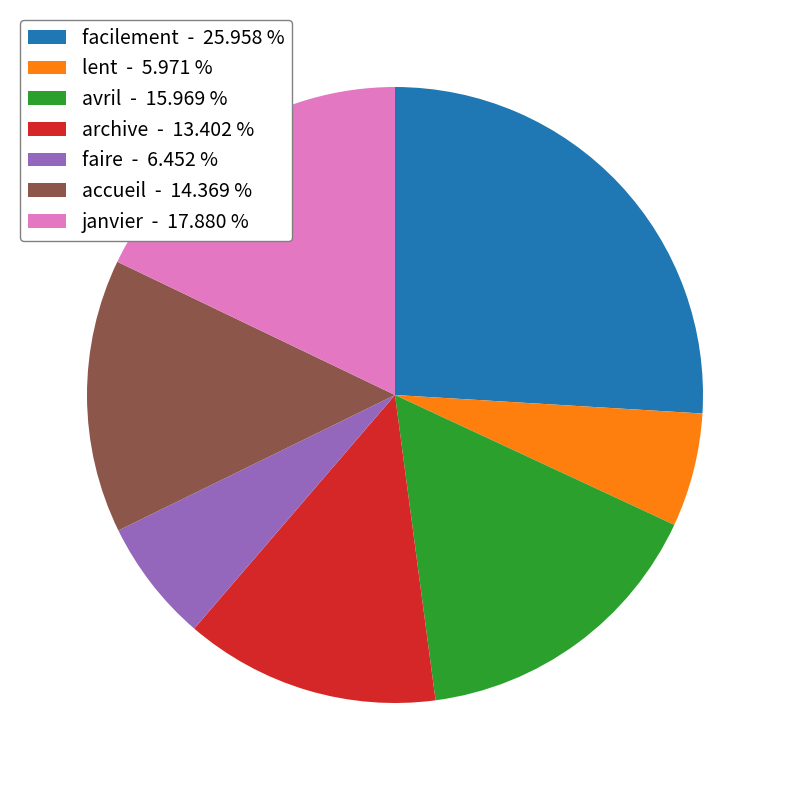

How many segments does this pie chart have?

7